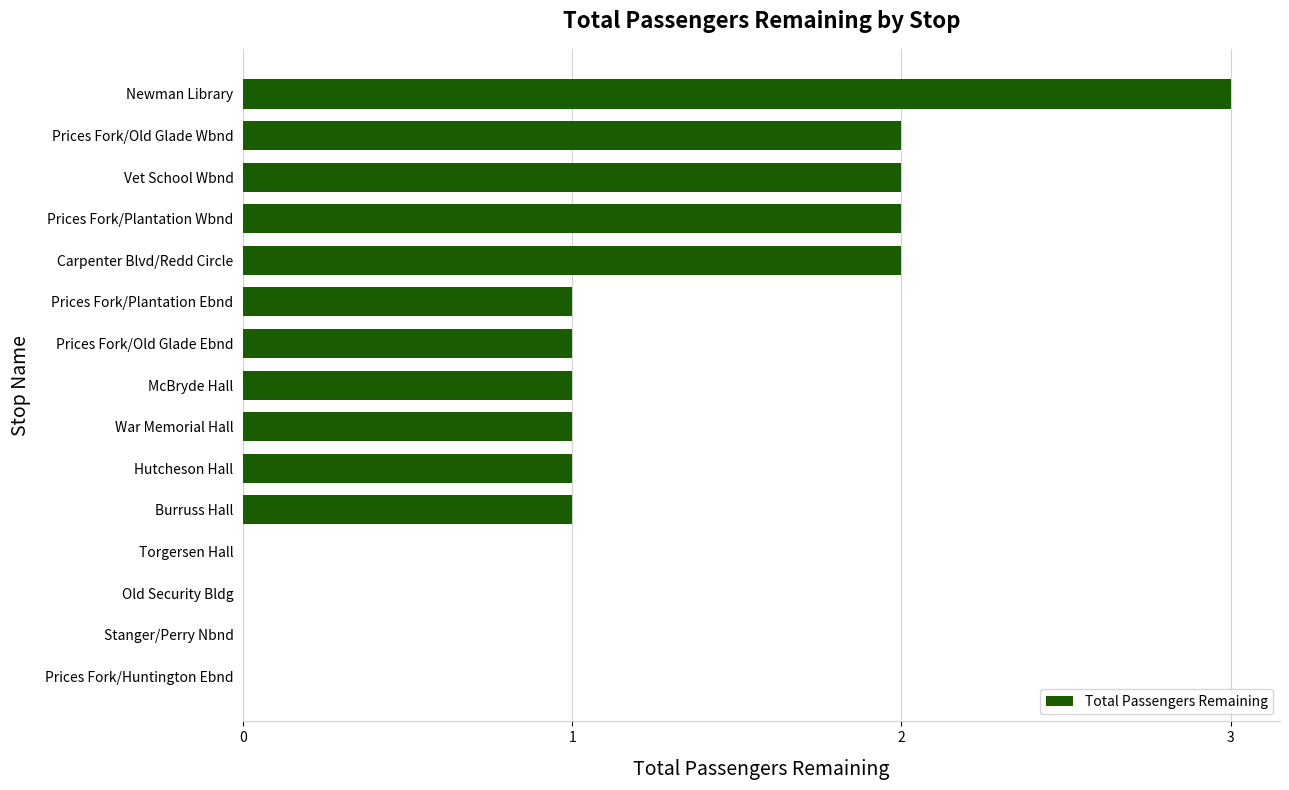

Reading top to bottom, transcribe all the data shown in this chart.

Newman Library=3	Prices Fork/Old Glade Wbnd=2	Vet School Wbnd=2	Prices Fork/Plantation Wbnd=2	Carpenter Blvd/Redd Circle=2	Prices Fork/Plantation Ebnd=1	Prices Fork/Old Glade Ebnd=1	McBryde Hall=1	War Memorial Hall=1	Hutcheson Hall=1	Burruss Hall=1	Torgersen Hall=0	Old Security Bldg=0	Stanger/Perry Nbnd=0	Prices Fork/Huntington Ebnd=0